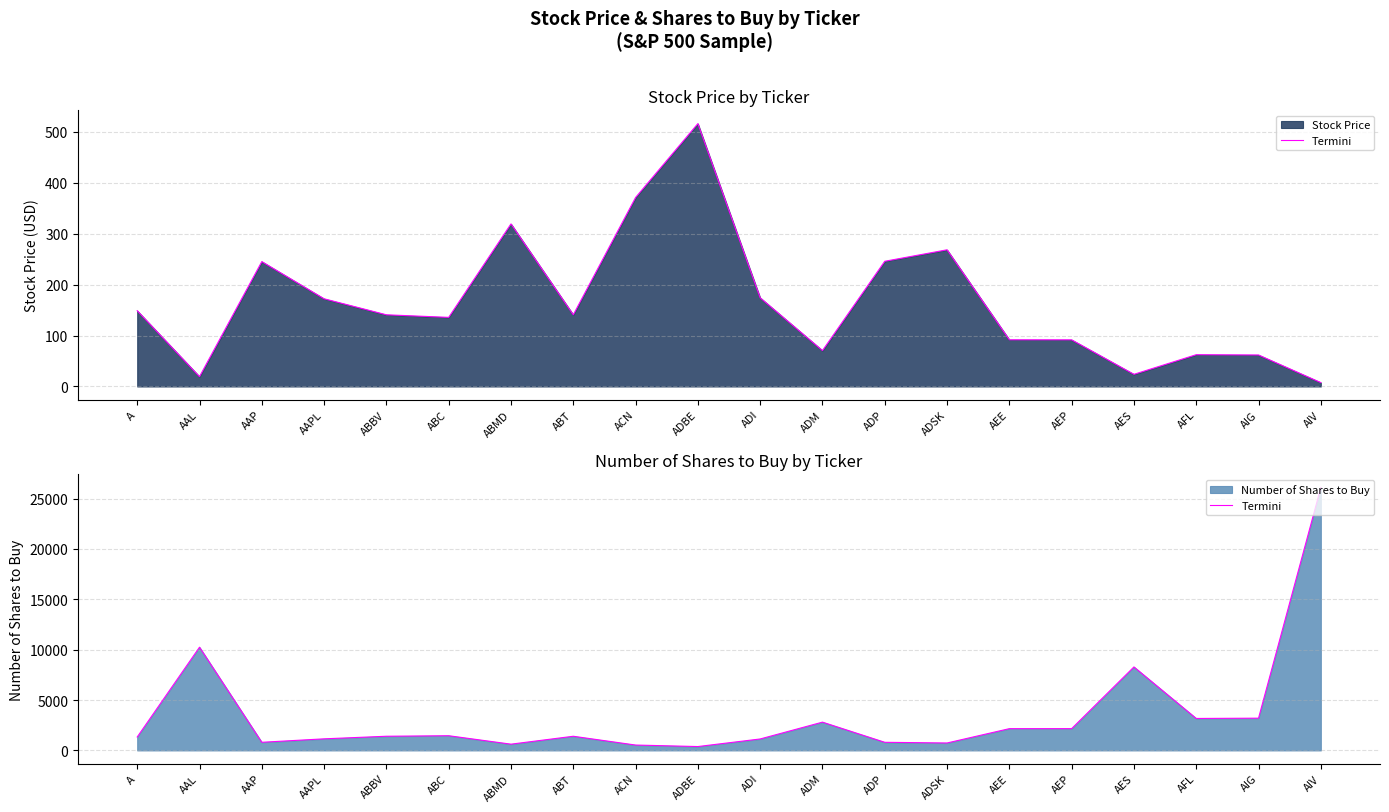

What is the change in value from ABC to ADSK?

-721